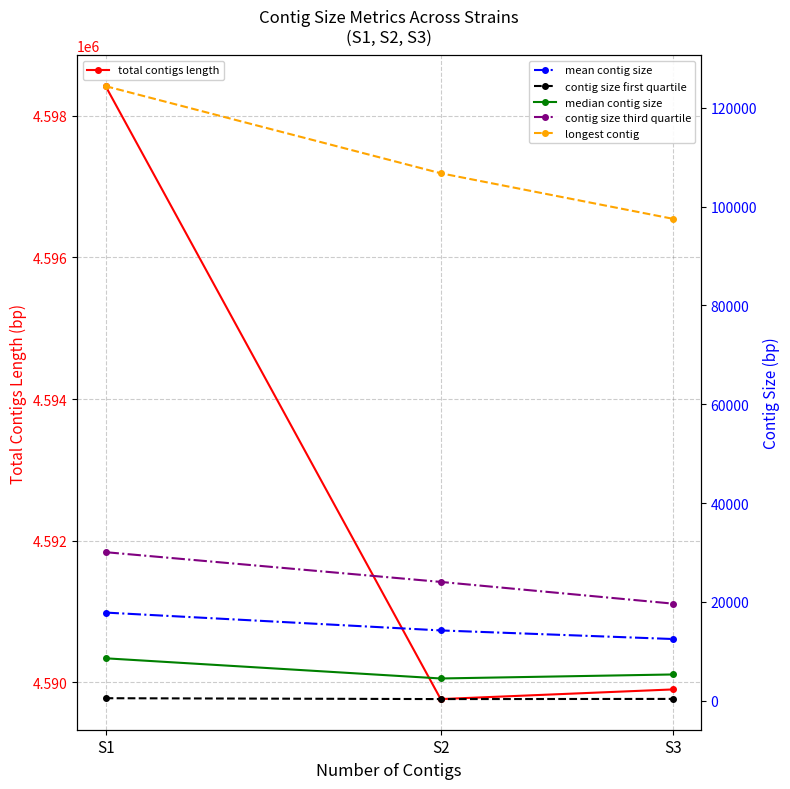

What is the average value of the median contig size series?

6116.3